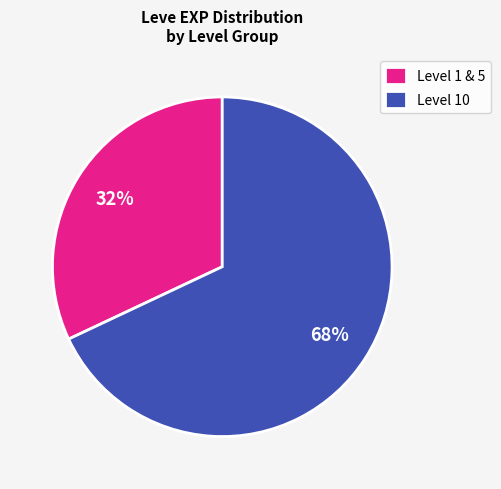

To the nearest percent, what portion does Level 1 & 5 represent?

32%